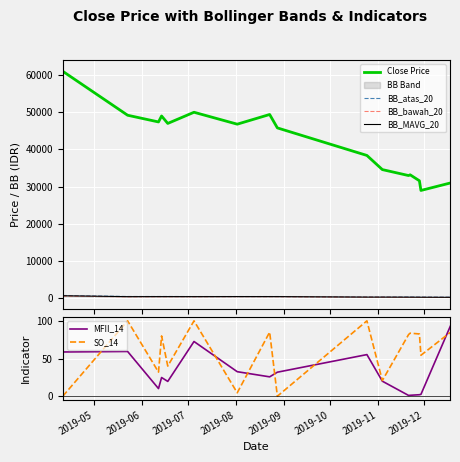

Where is the first local maximum for MFII_14?

2019-06